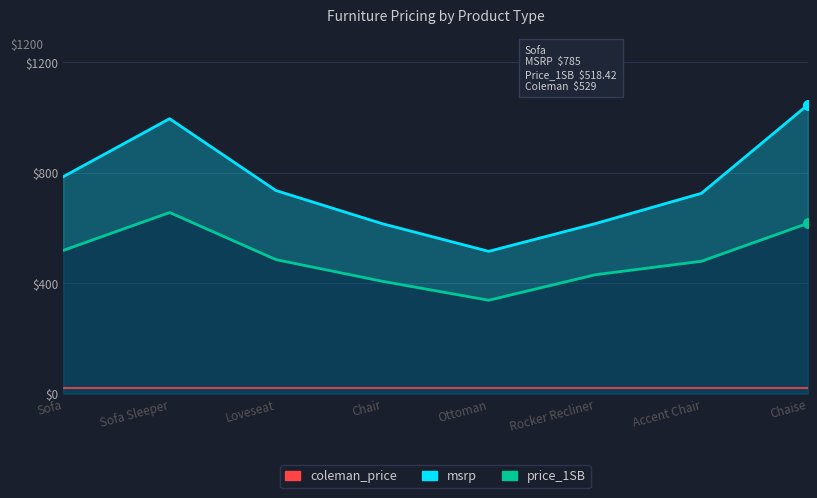

True or false: msrp has more than 0 points higher than both neighbors.

True